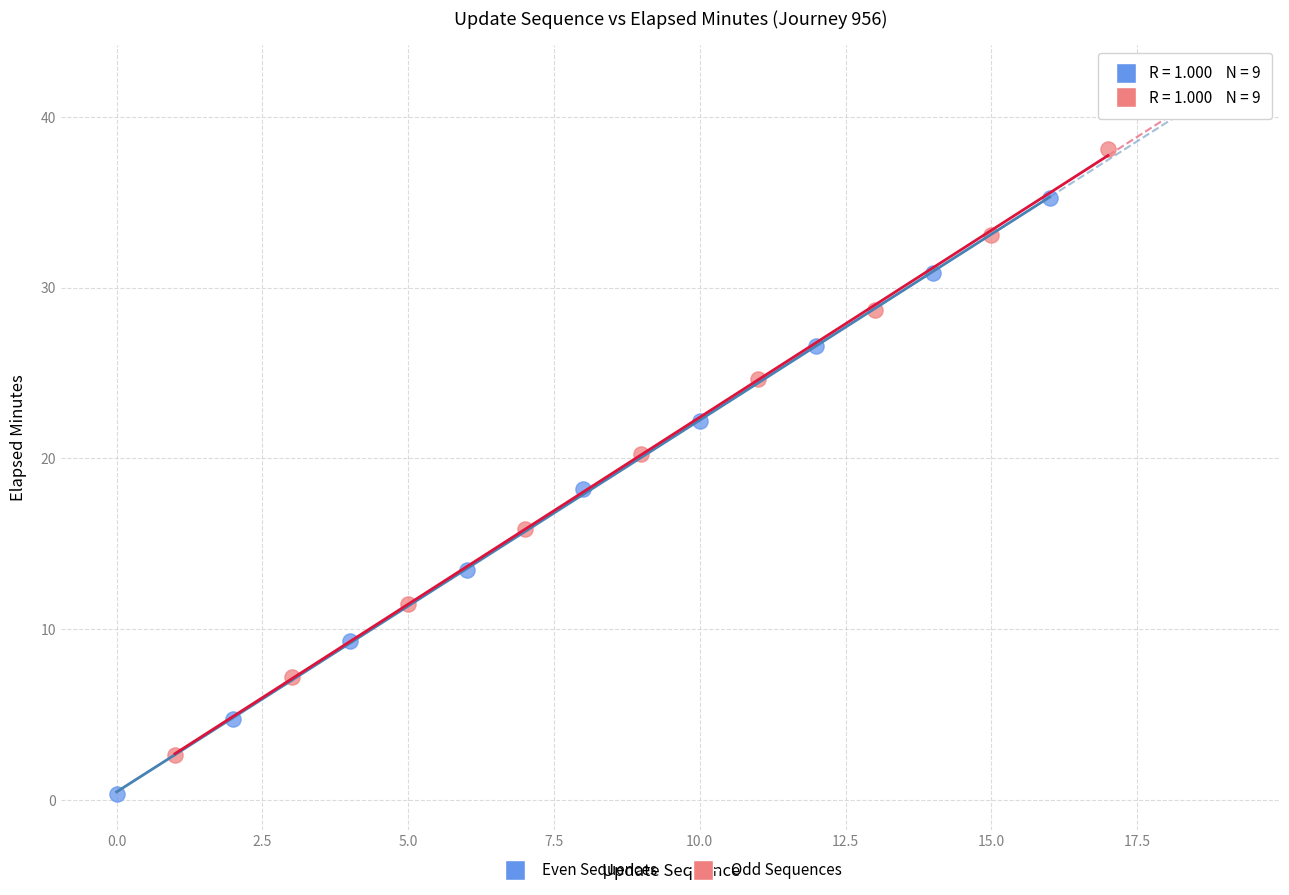

Which series has the largest Y range (max minus min)?

Odd Sequences